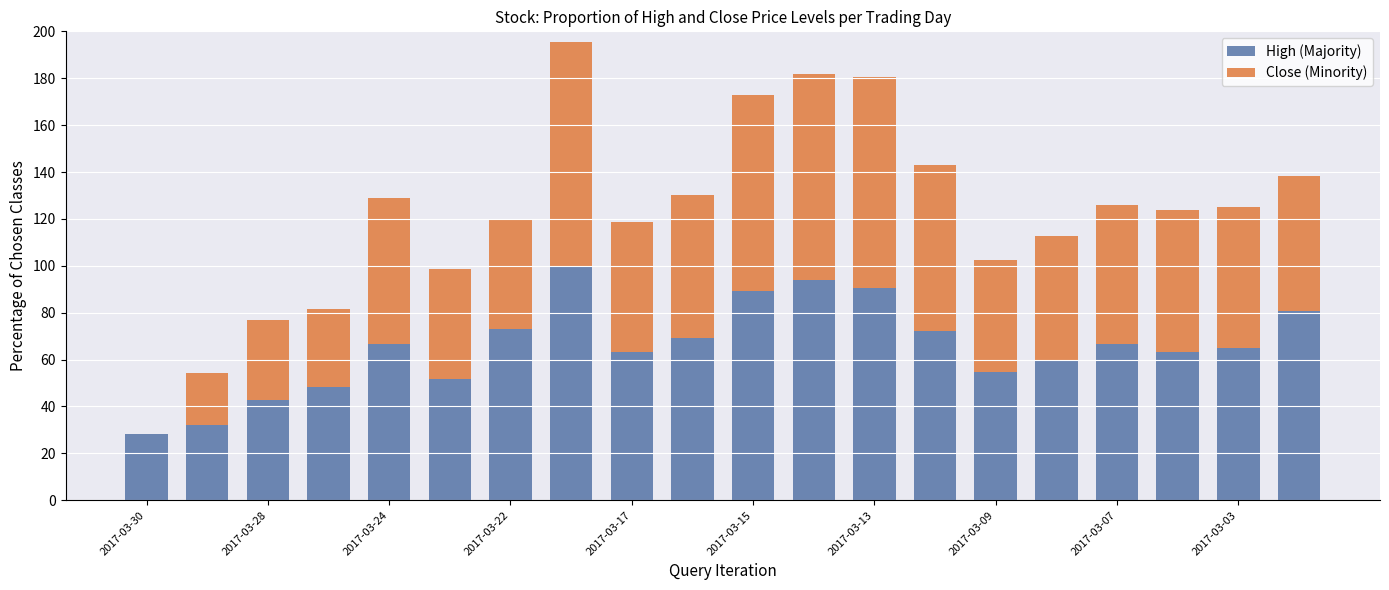

What is the maximum value for High (Majority)?

100.0